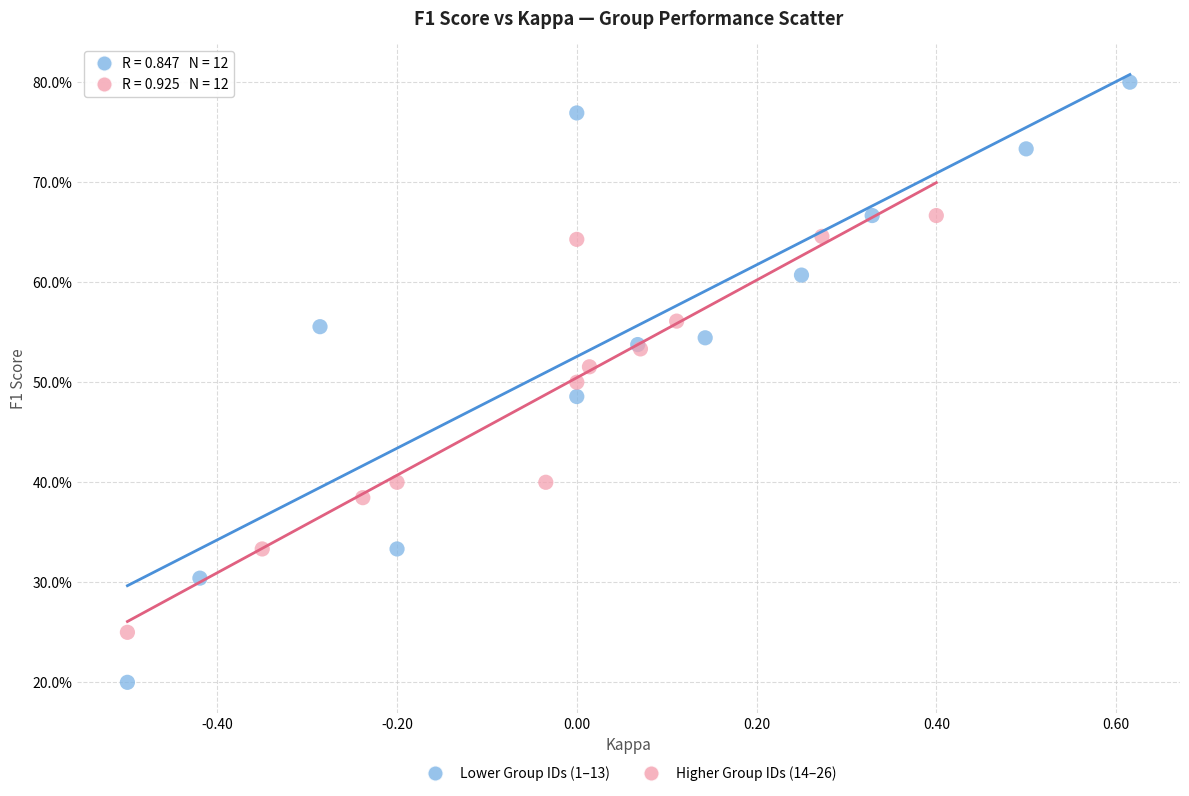

Which series contains the lowest Y value?

Lower Group IDs (1–13)